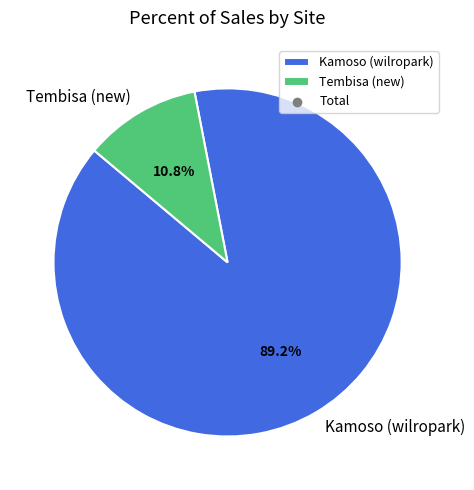

Between Kamoso (wilropark) and Tembisa (new), which is larger?

Kamoso (wilropark)